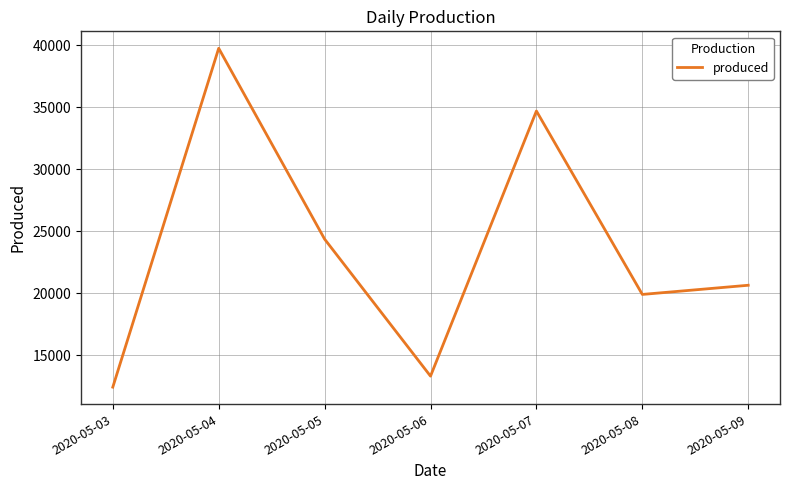

List the labels in order of value, smallest first.

2020-05-03, 2020-05-06, 2020-05-08, 2020-05-09, 2020-05-05, 2020-05-07, 2020-05-04